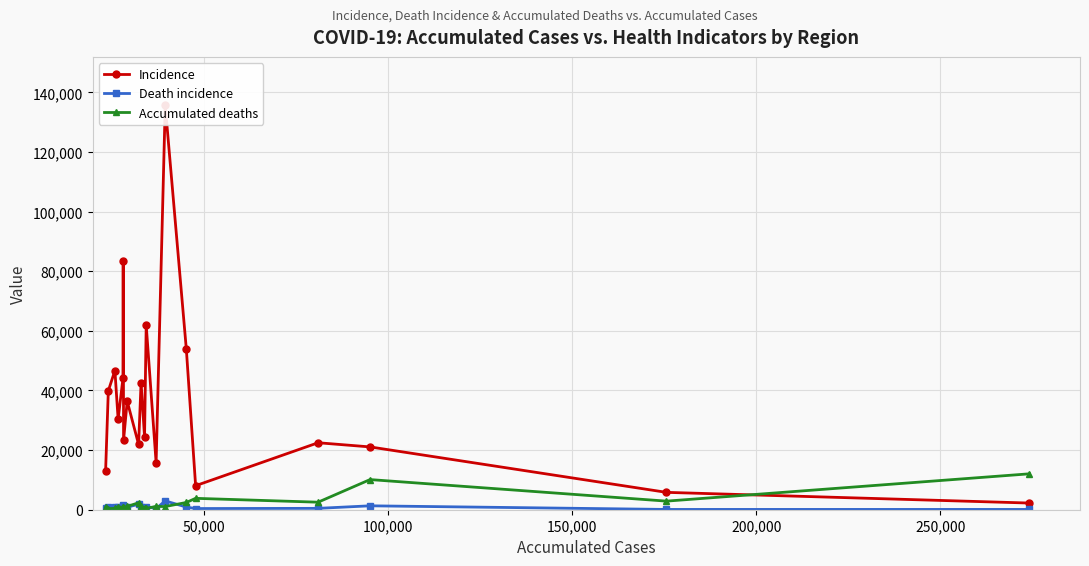

What are all the series names shown in the legend?

Incidence, Death incidence, Accumulated deaths